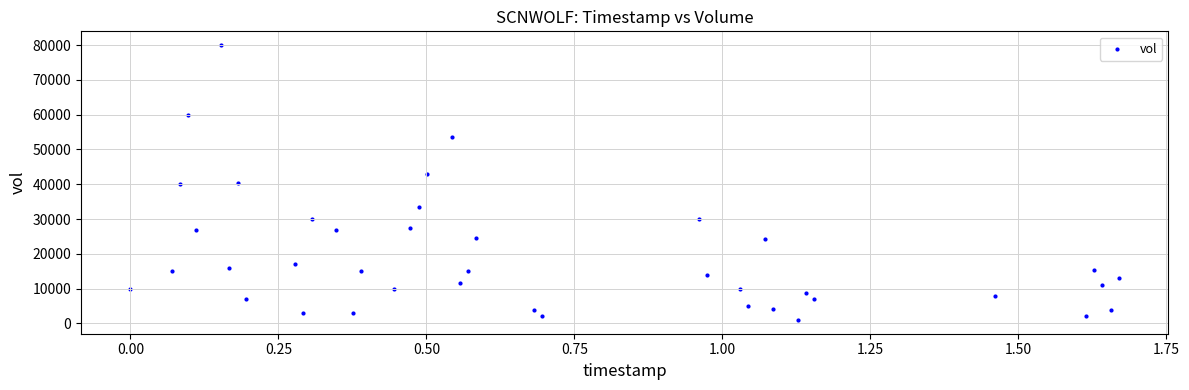

What is the range of Y values (max minus min)?

79000